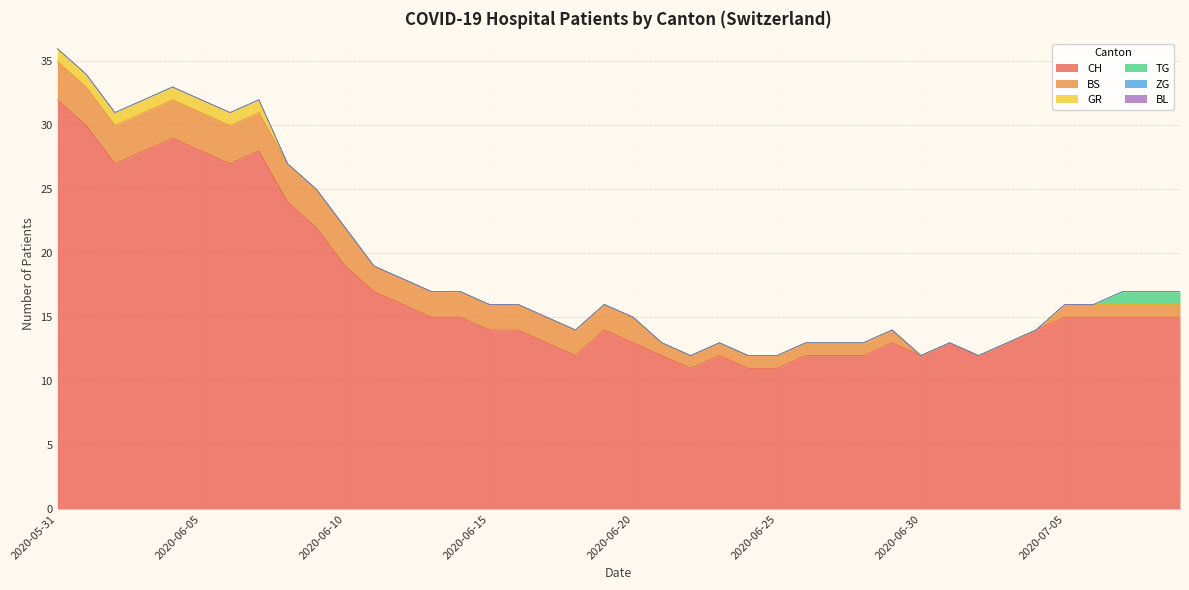

What is the highest value of the CH series?

32